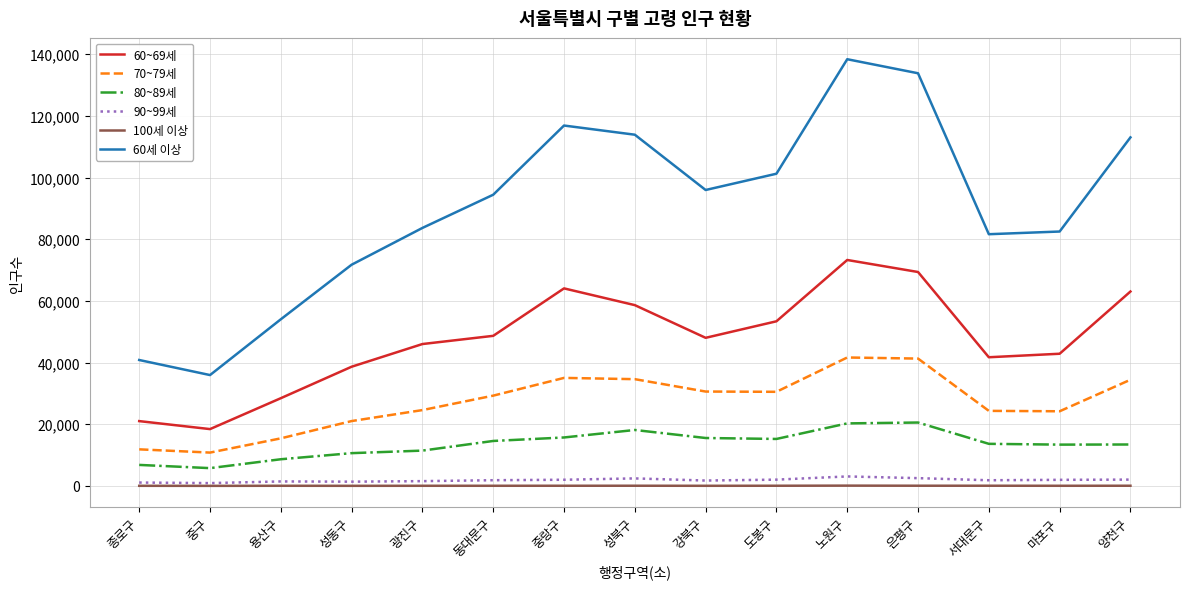

Which series has the largest range (max minus min)?

60세 이상